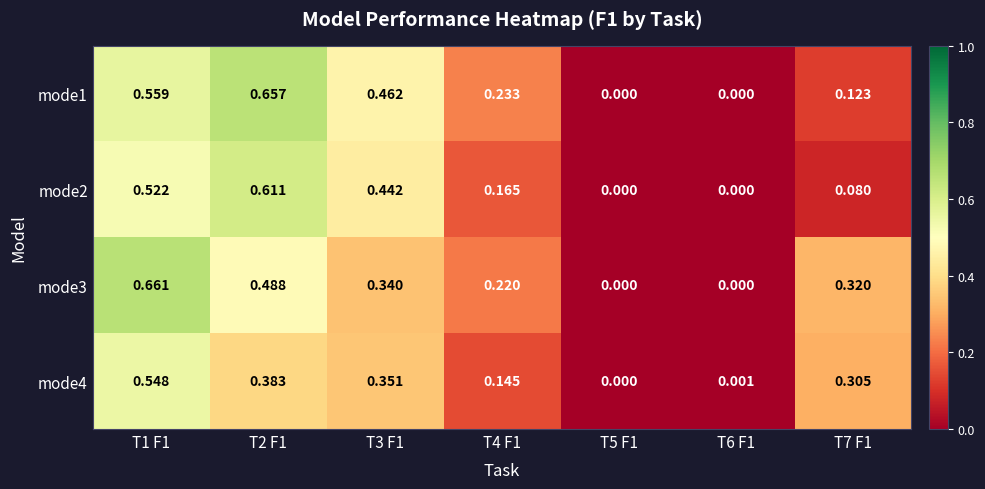

Is the value of mode3 at T1 F1 greater than the value of mode4 at T5 F1?

Yes